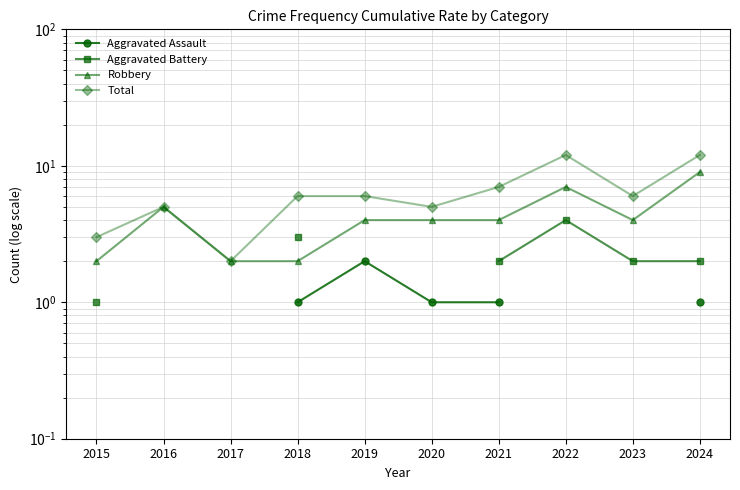

Read the Robbery value at 2019.

4.0